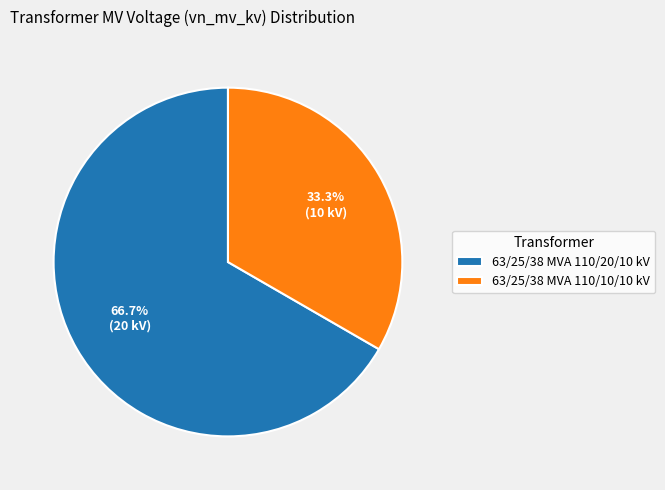

What is the ratio of the value at 63/25/38 MVA 110/10/10 kV to the value at 63/25/38 MVA 110/20/10 kV?

0.5